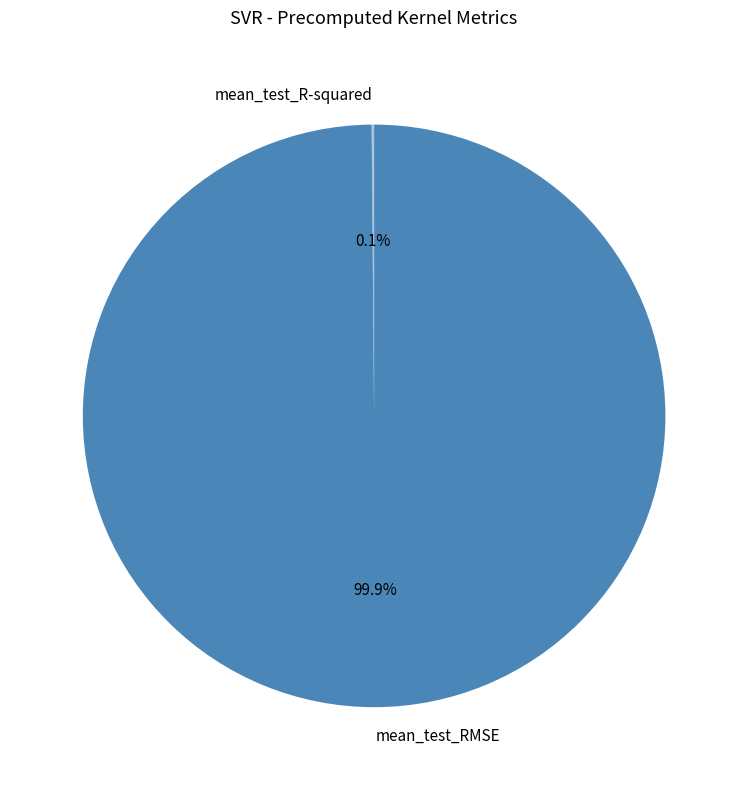

What is the largest slice in the pie chart?

mean_test_RMSE